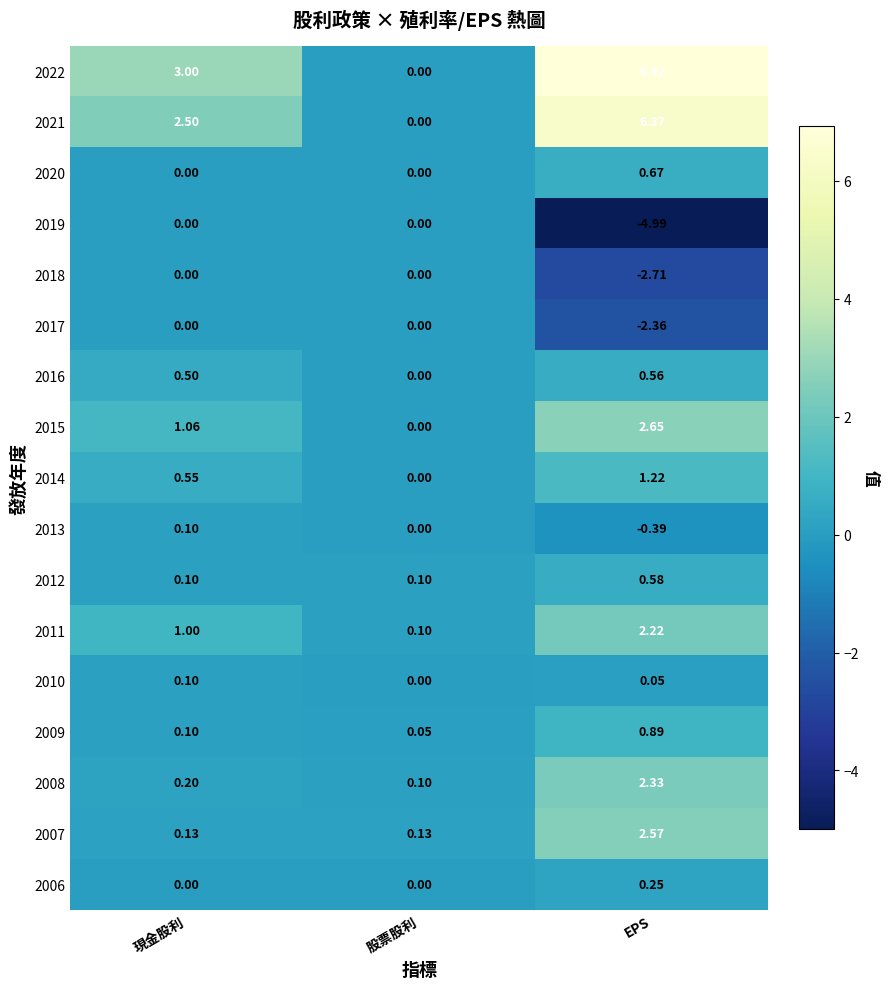

Which category has the highest value in the 2022 series?

EPS